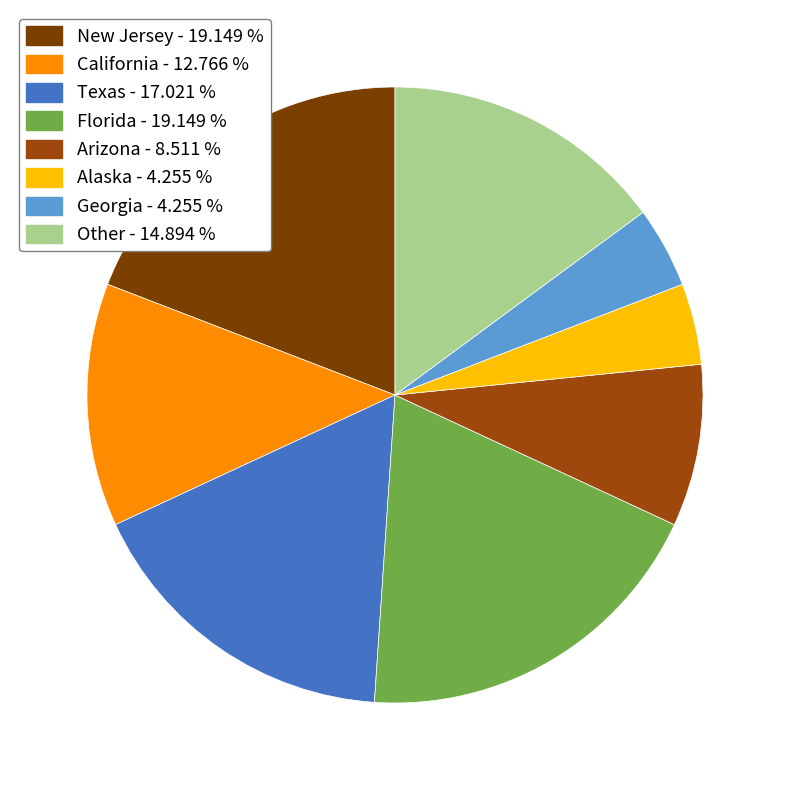

Does Alaska account for over 50% of the chart?

No